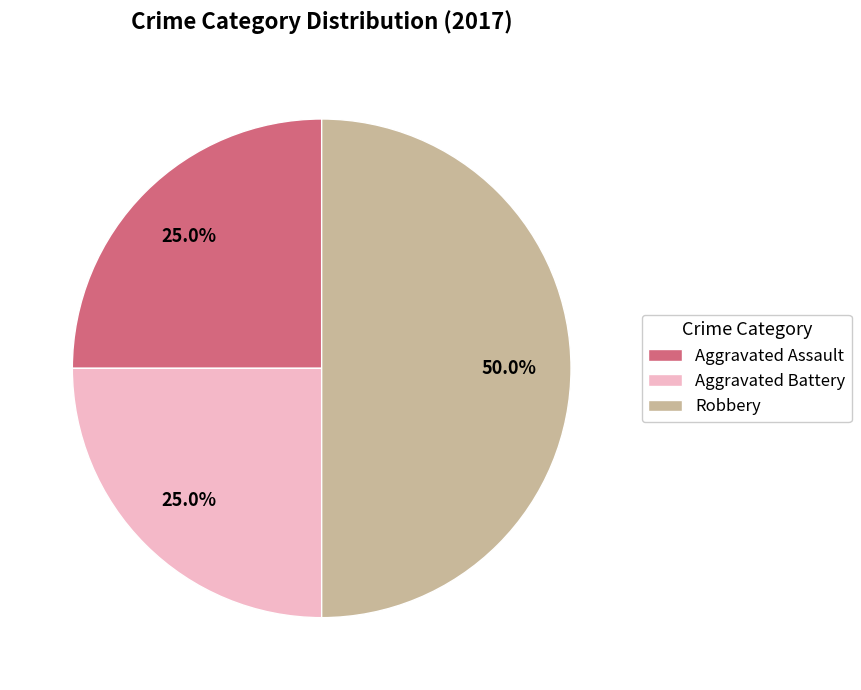

Count the number of slices in the pie.

3